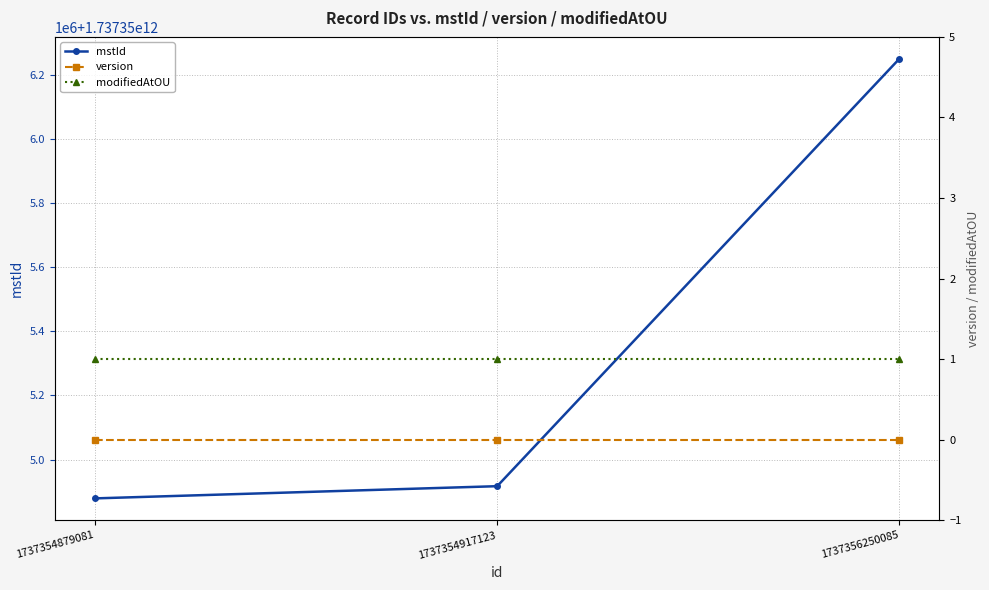

What is the sum of the modifiedAtOU values at 1737354879081 and 1737356250085?

2